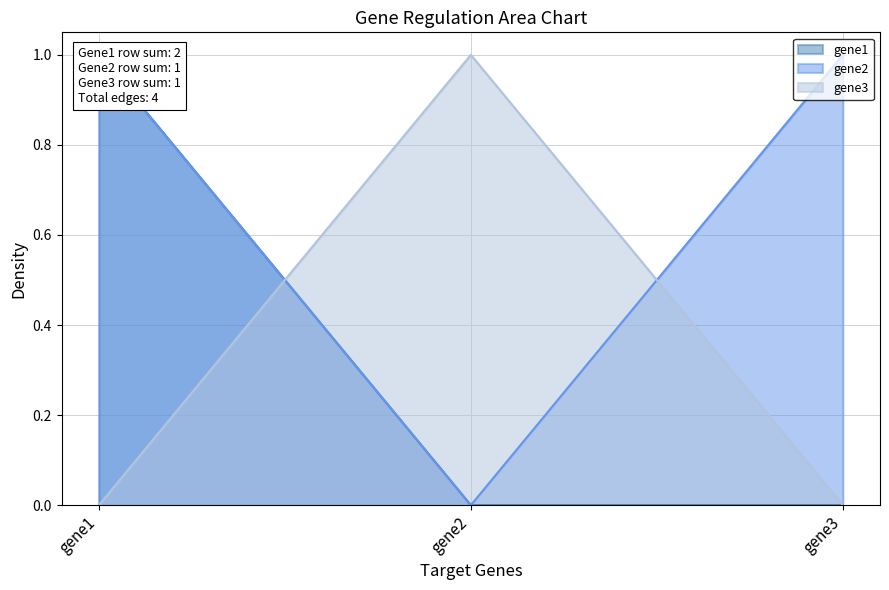

Which has a higher value, gene3 or gene1?

gene1